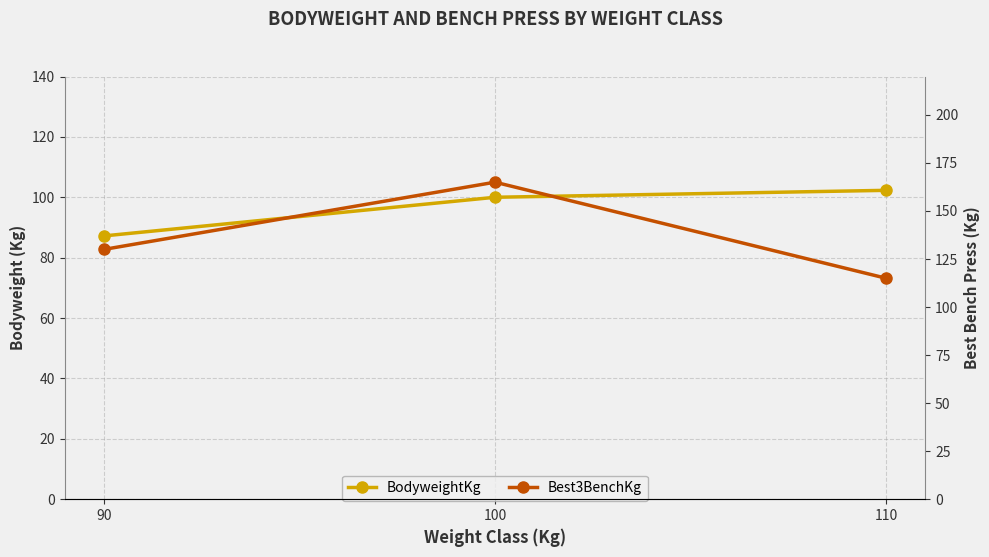

True or false: BodyweightKg has a value of 39.4 at 90.

False